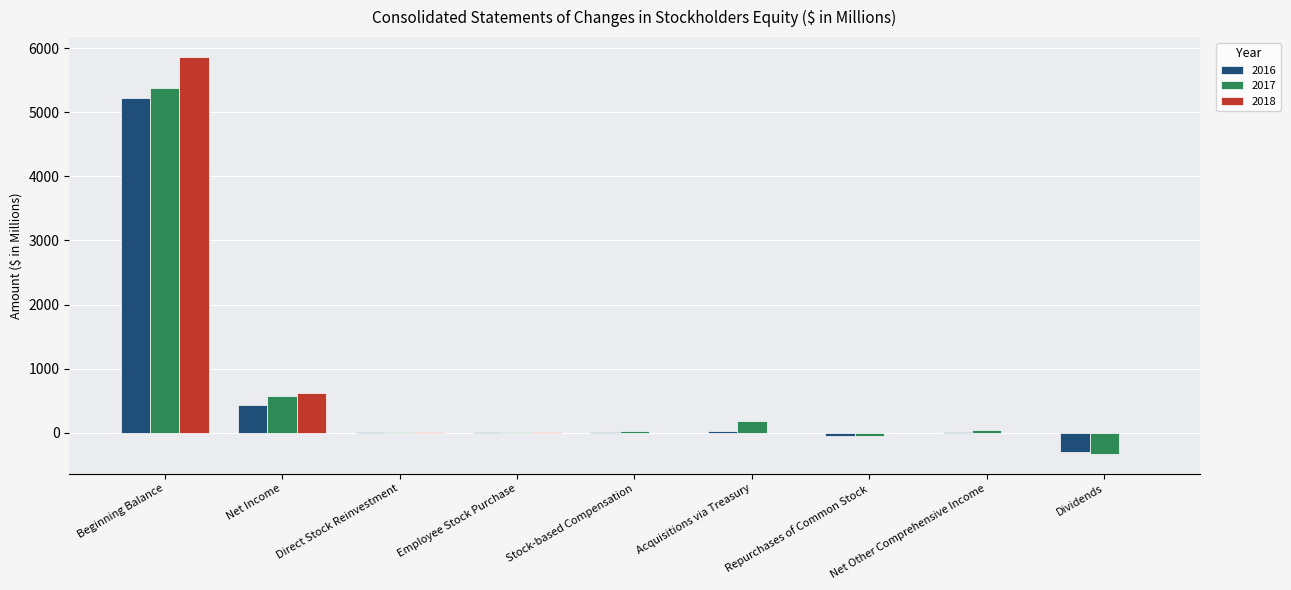

Where is 2018 nearest to the value 2932?

Net Income